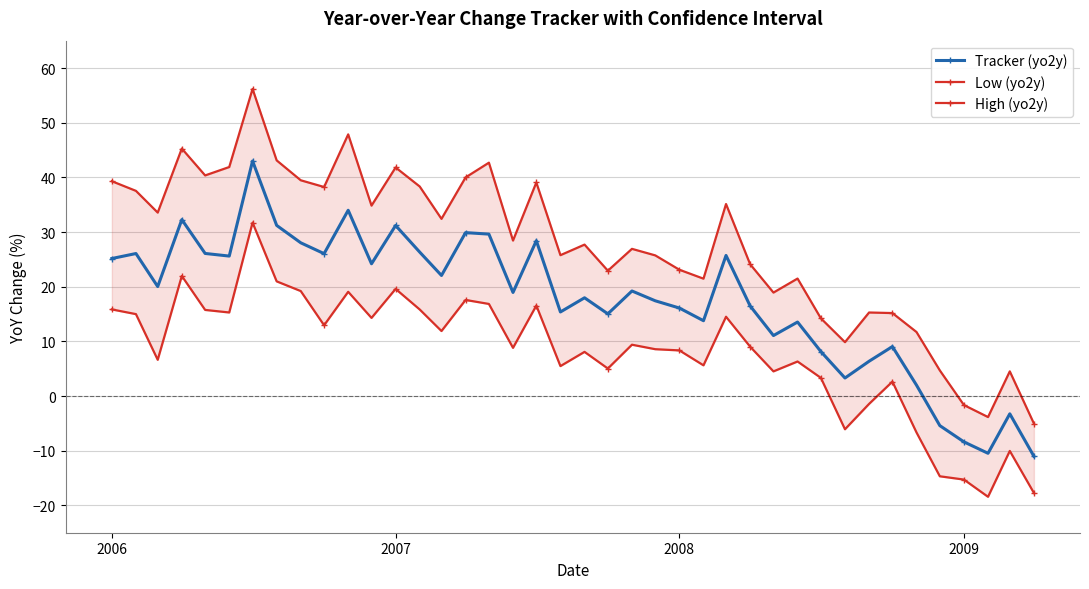

Does the chart have visible grid lines?

Yes